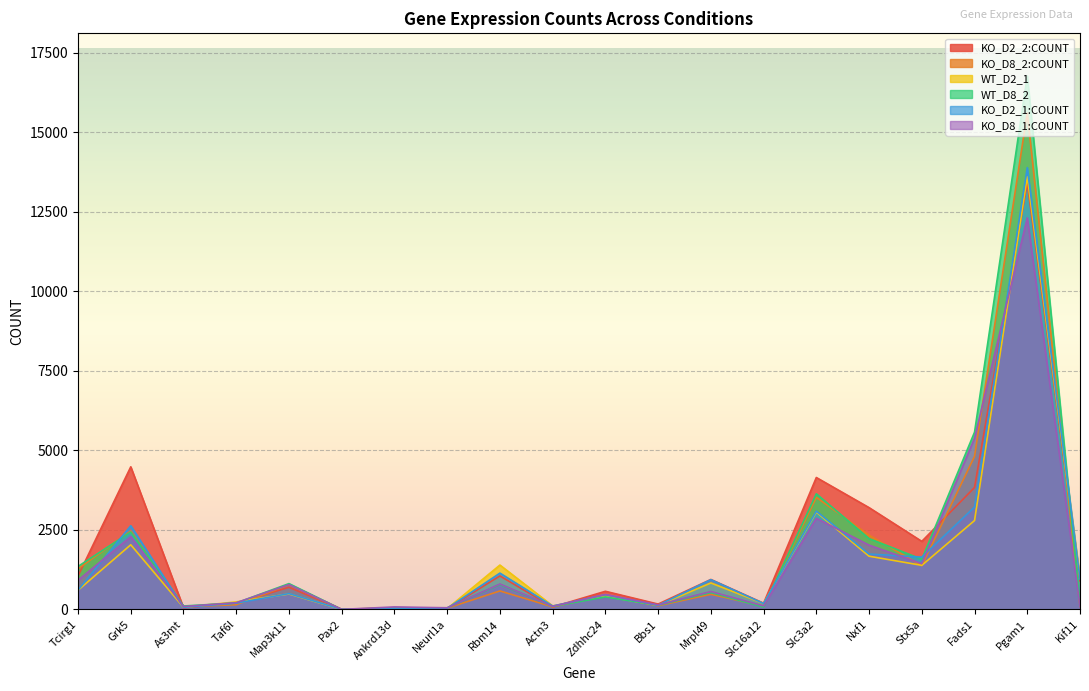

The WT_D2_1 series shows 188 at Actn3. True or false?

False